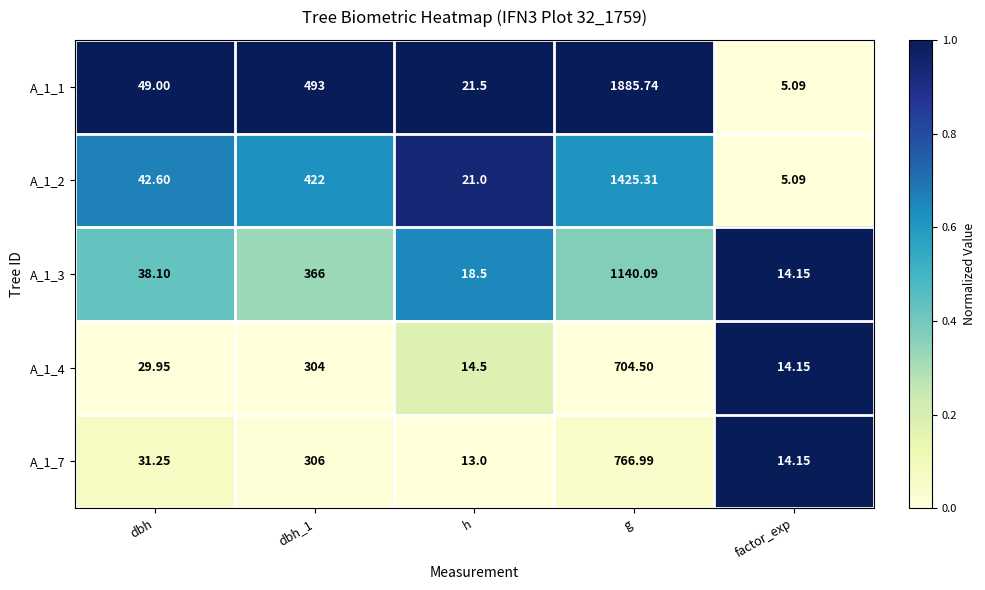

Where does the A_1_7 series first go above 31?

dbh